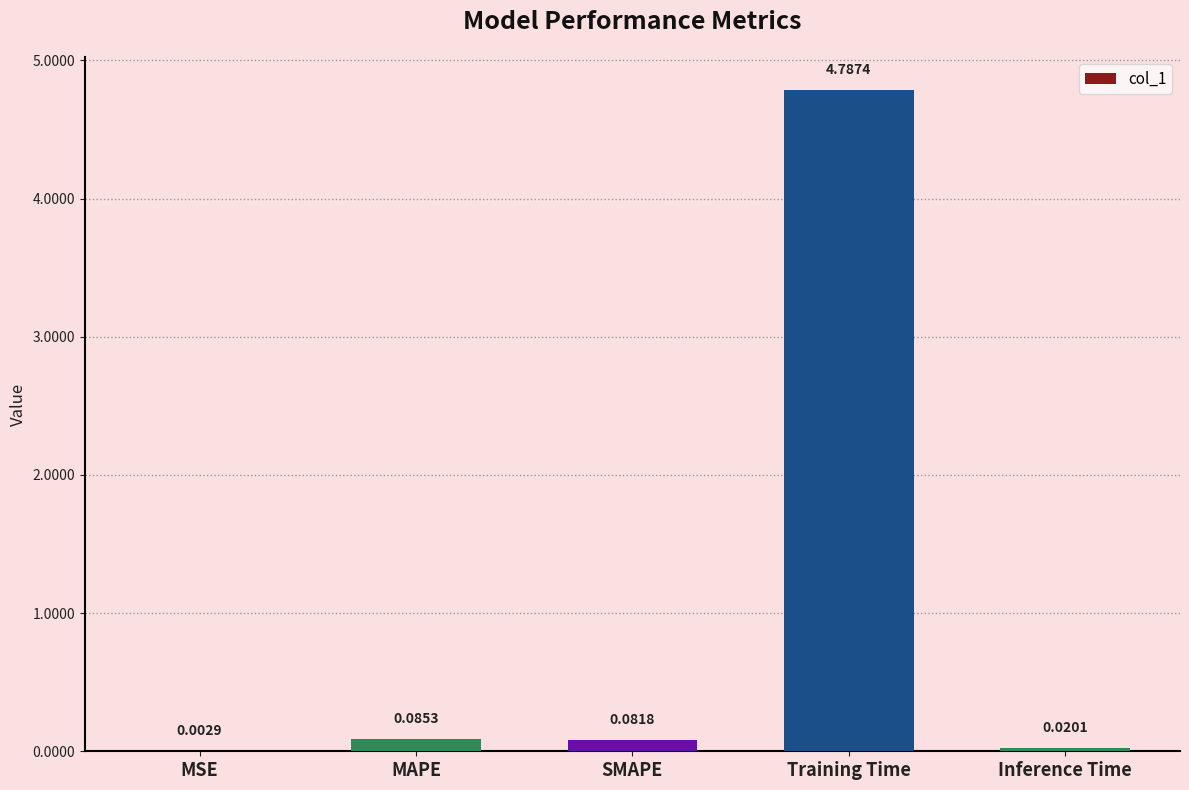

At which category does the chart reach its peak across all series?

Training Time